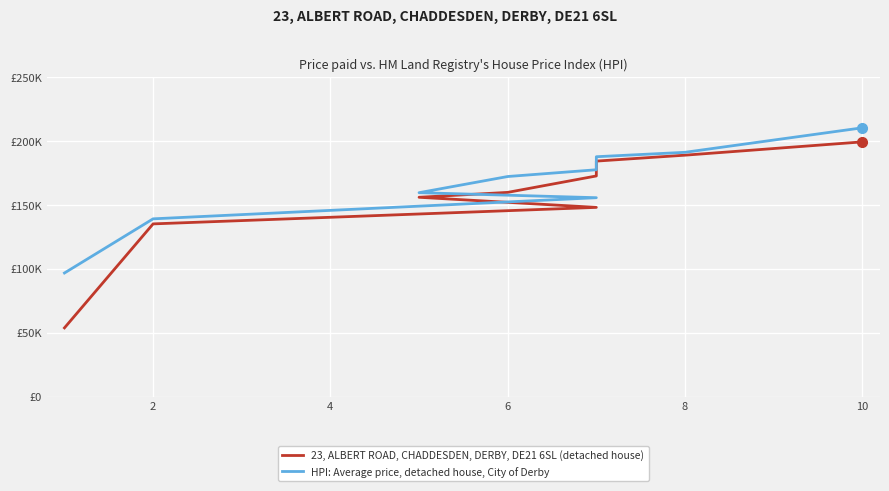

Is this an area chart (filled region under the line)?

No